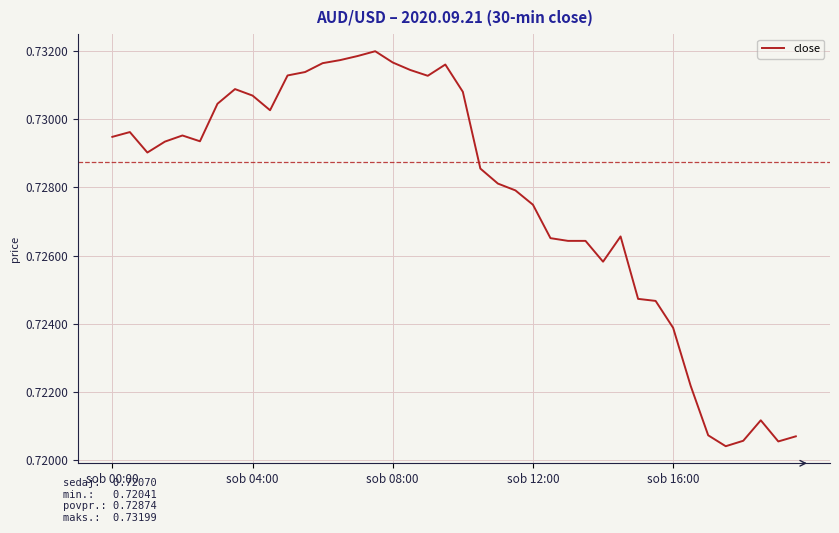

Does the chart have visible grid lines?

Yes